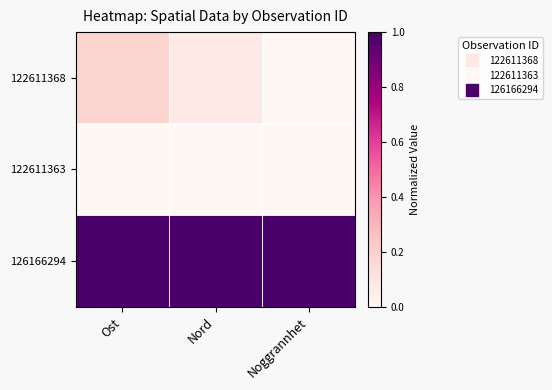

At which category is the sum across all series the highest?

Ost